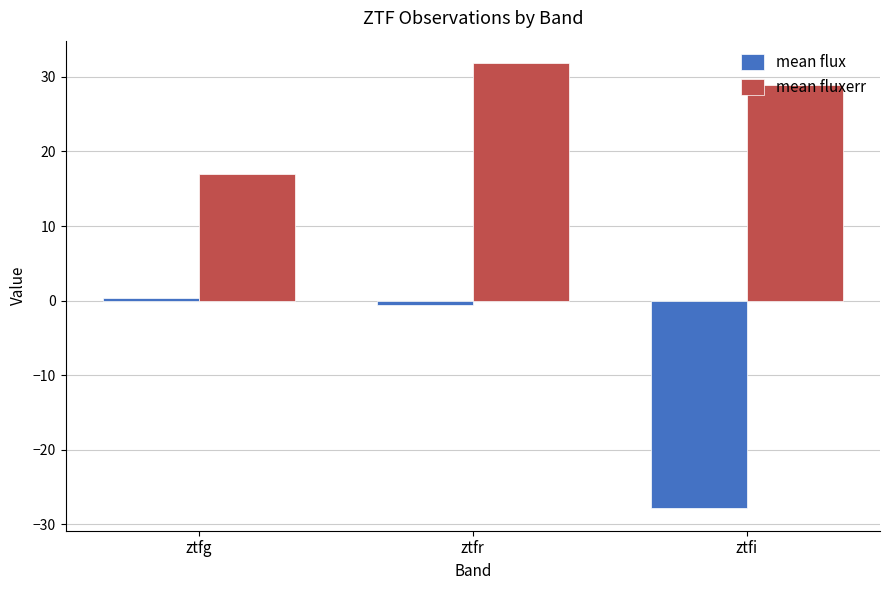

How many data points in mean flux are less than 0?

2